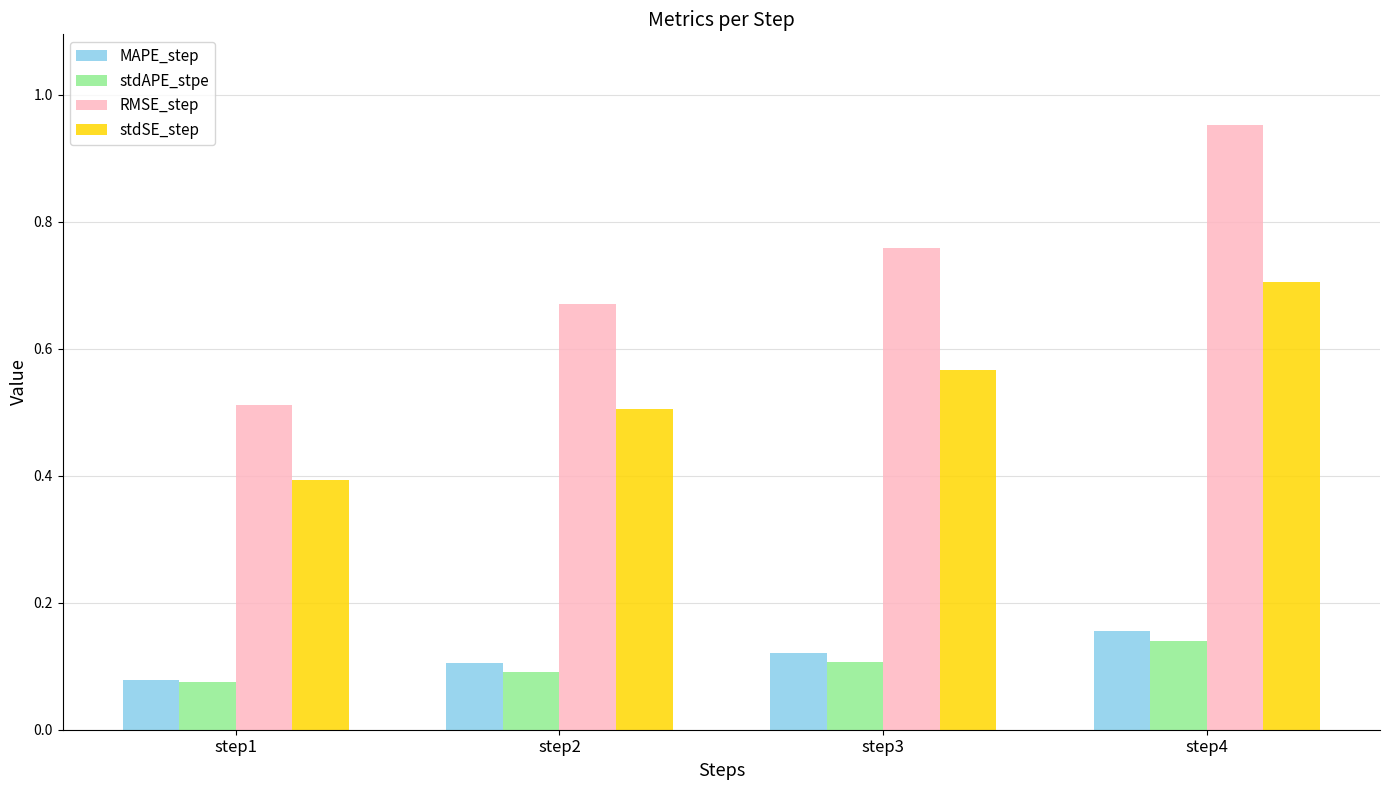

What is the minimum value for stdSE_step?

0.4